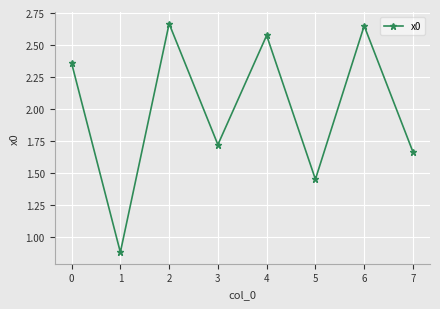

The chart shows a value of 2.6 at 3. True or false?

False